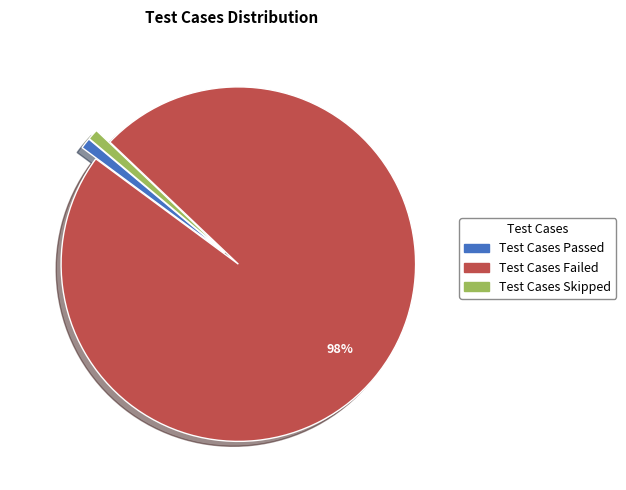

What is the majority slice?

Test Cases Failed